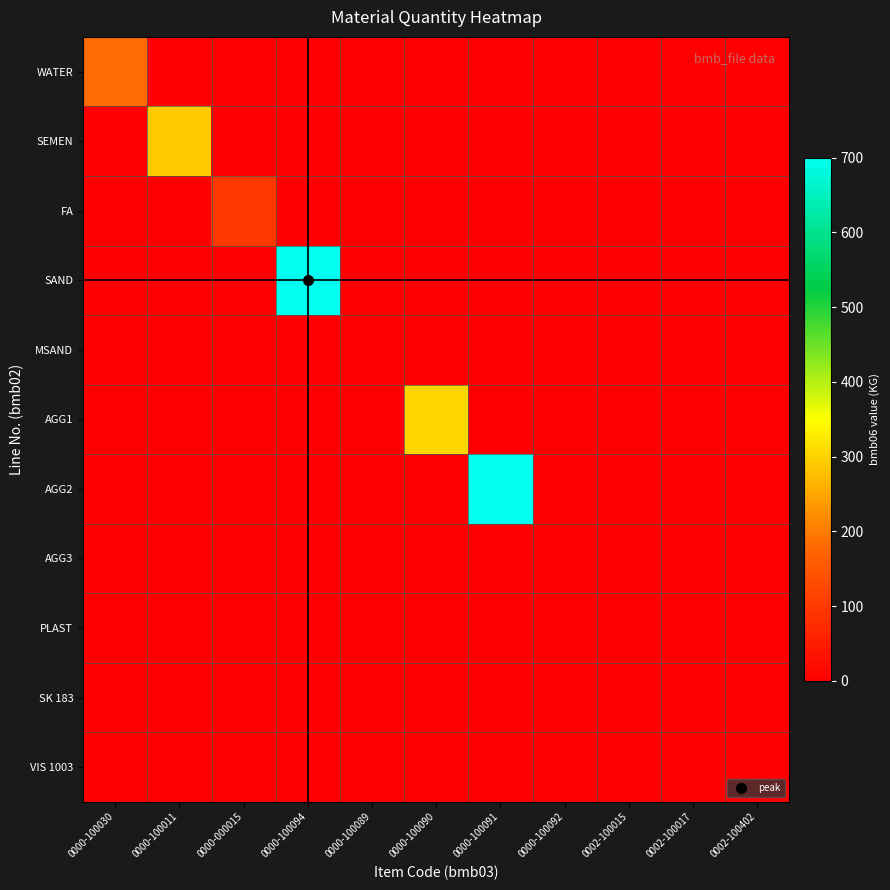

What is the total value across all series at 0000-000015?

97.0